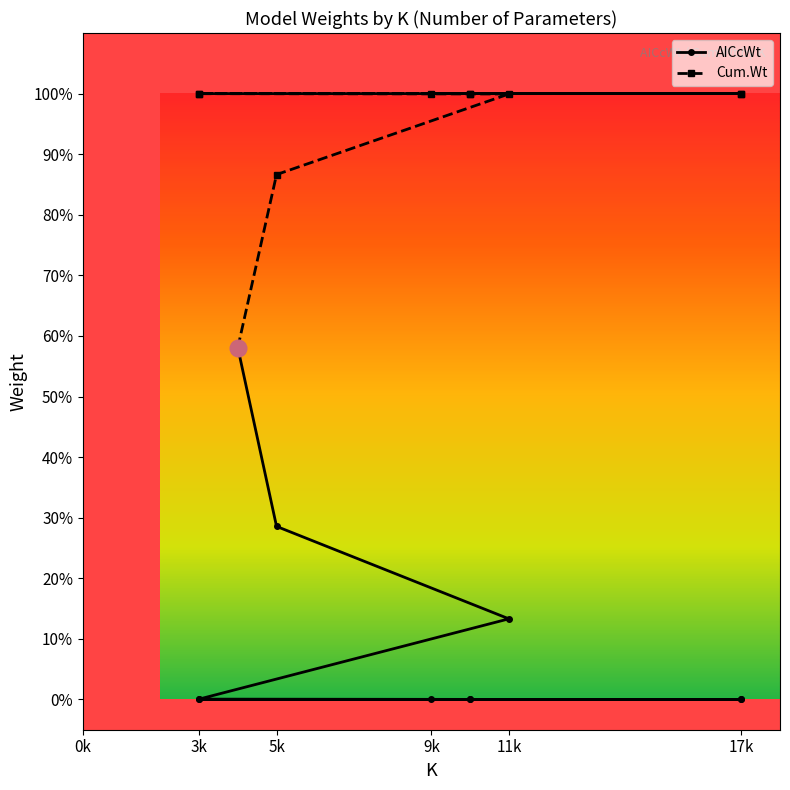

True or false: Cum.Wt and AICcWt intersect in this chart.

False